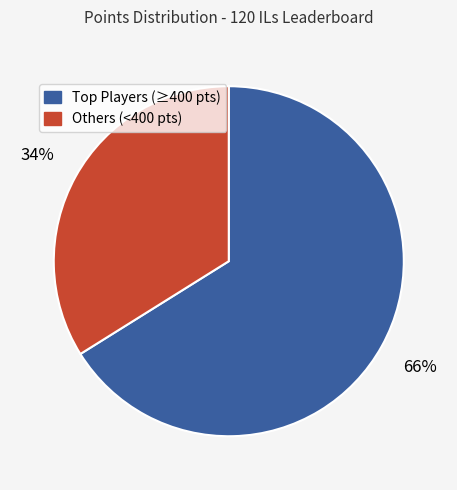

How many slices are in this pie chart?

2